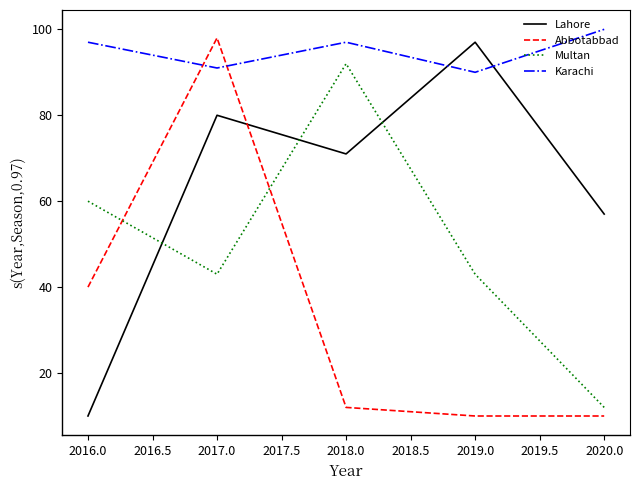

What is the difference between the maximum and second lowest values in the Lahore series?

40